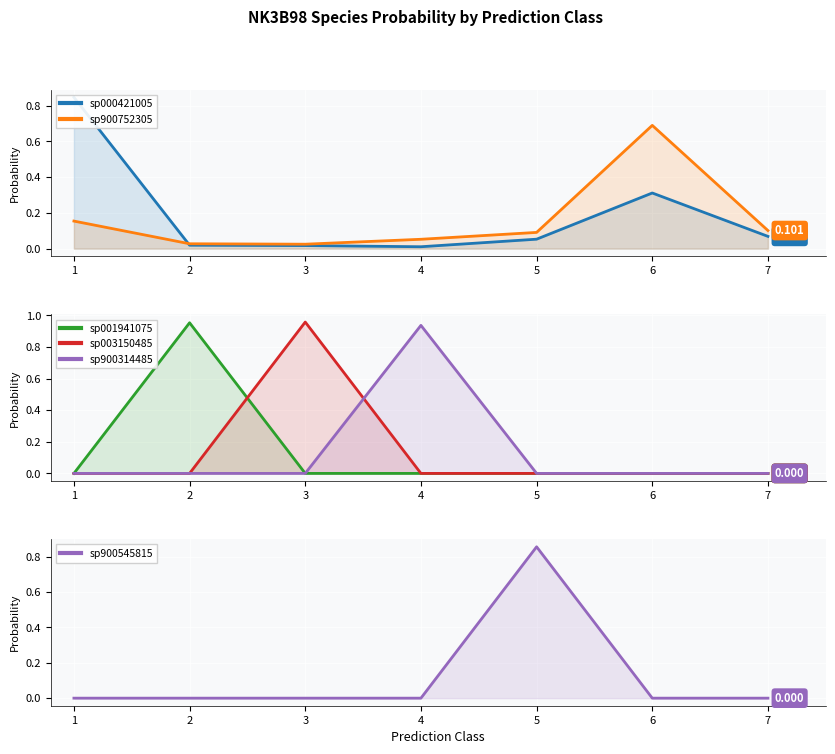

Between 5 and 7, which is larger?

7